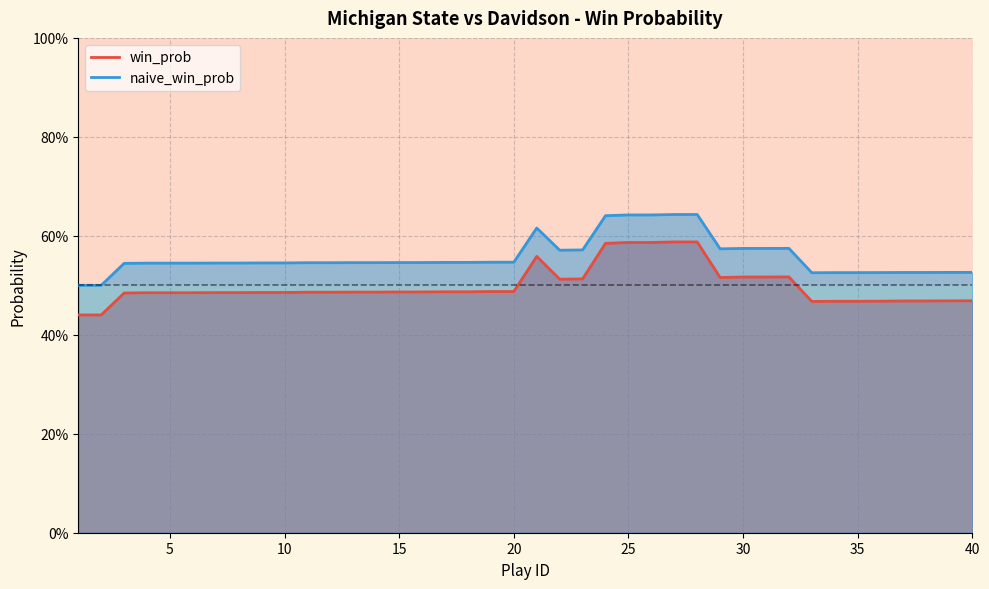

How many categories are shown in the chart?

40